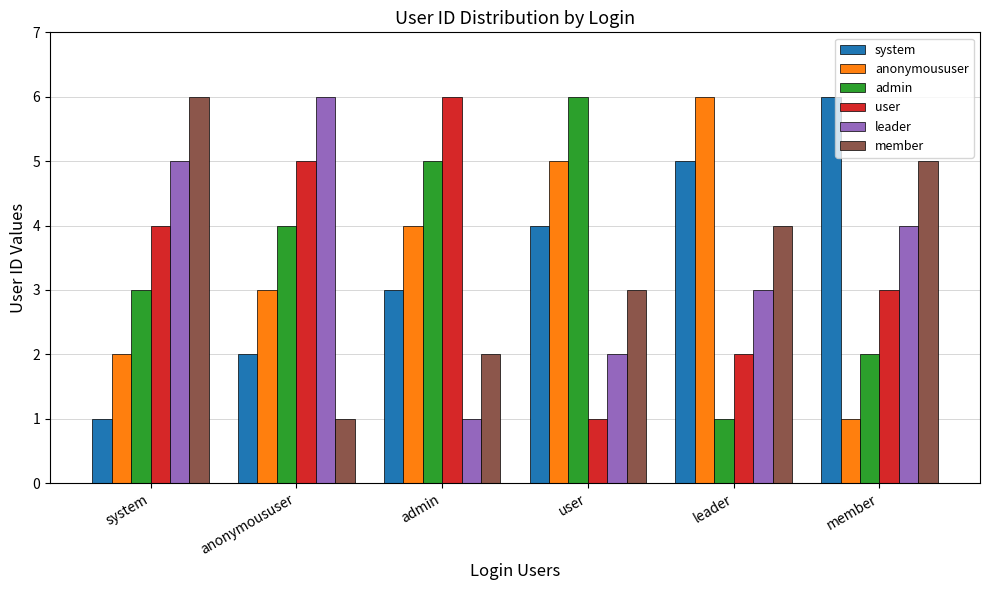

What position from the right is admin?

4